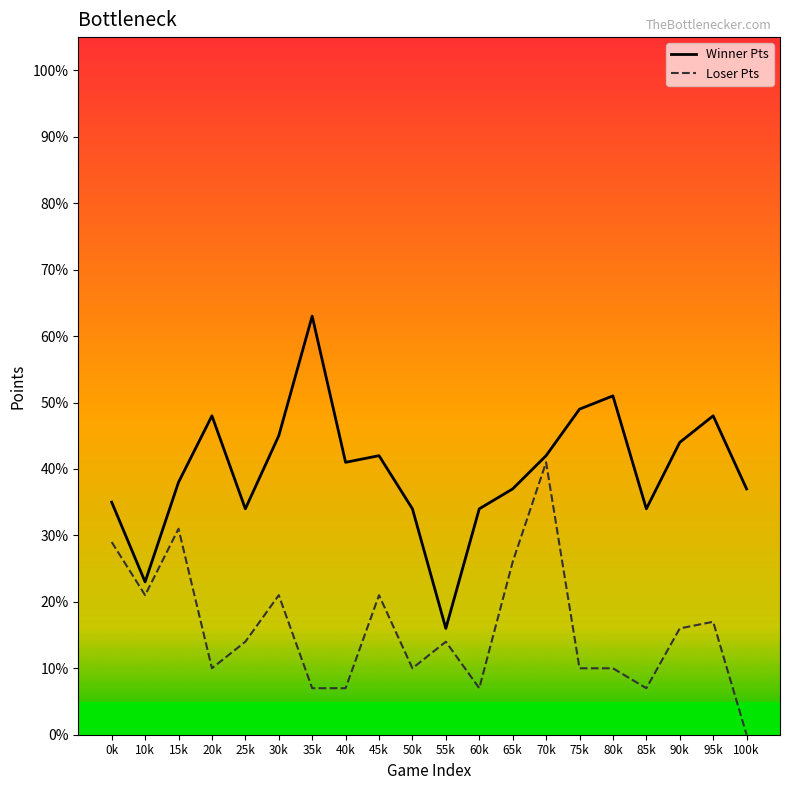

True or false: Winner Pts has more than 1 interior local peaks.

True